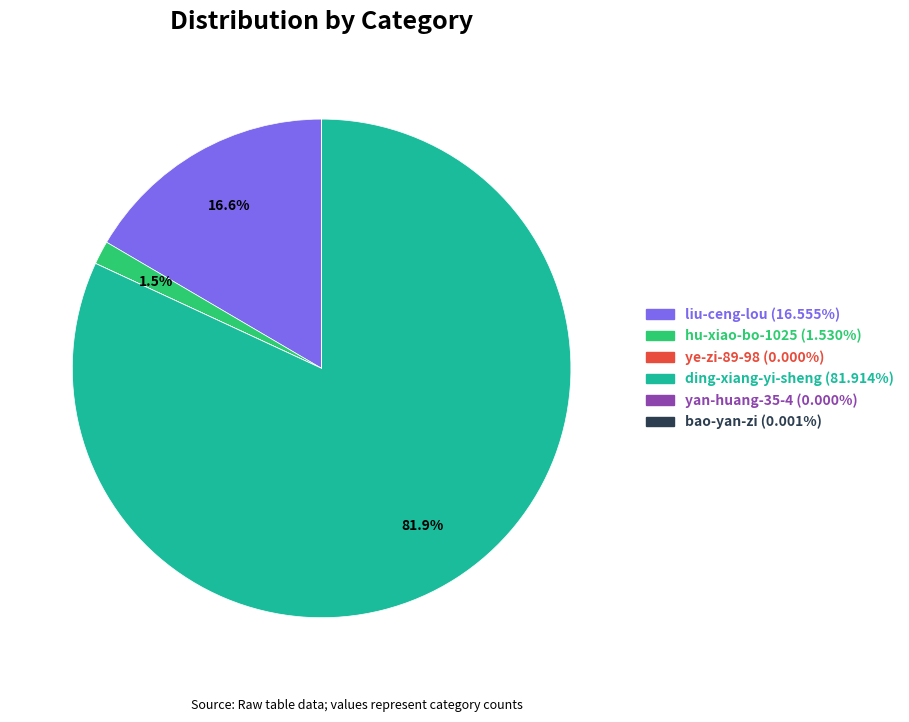

How much of the chart is everything except ding-xiang-yi-sheng?

18.1%